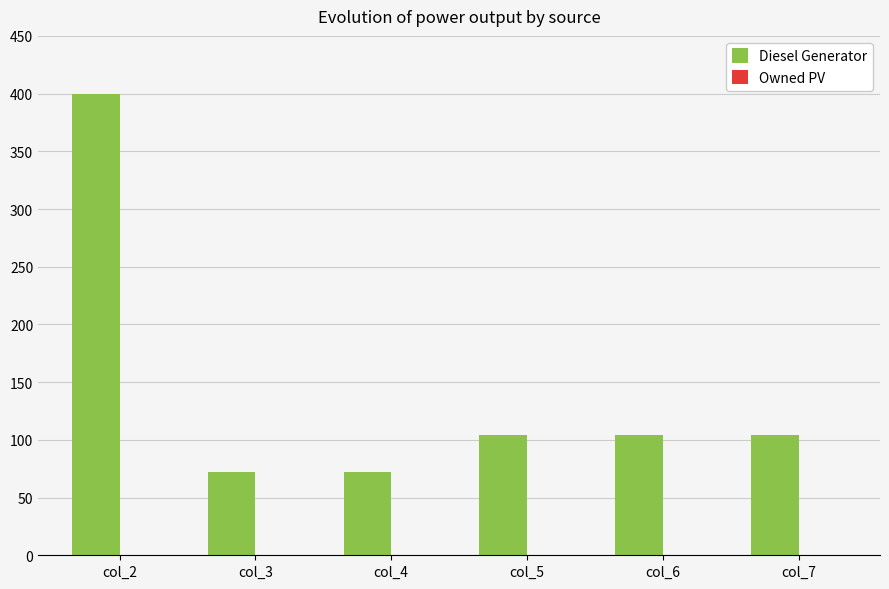

What is the change in value from col_3 to col_5?

+32